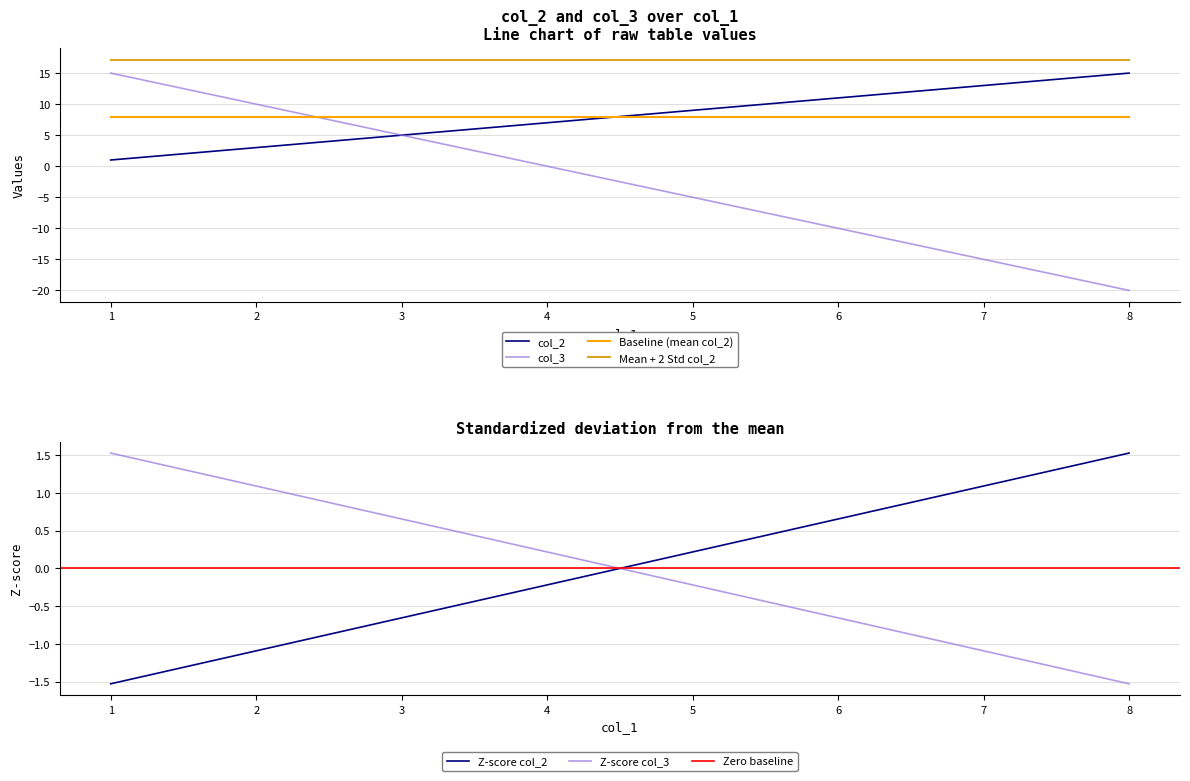

What is the difference between the second highest and minimum values in the col_2 series?

12.0